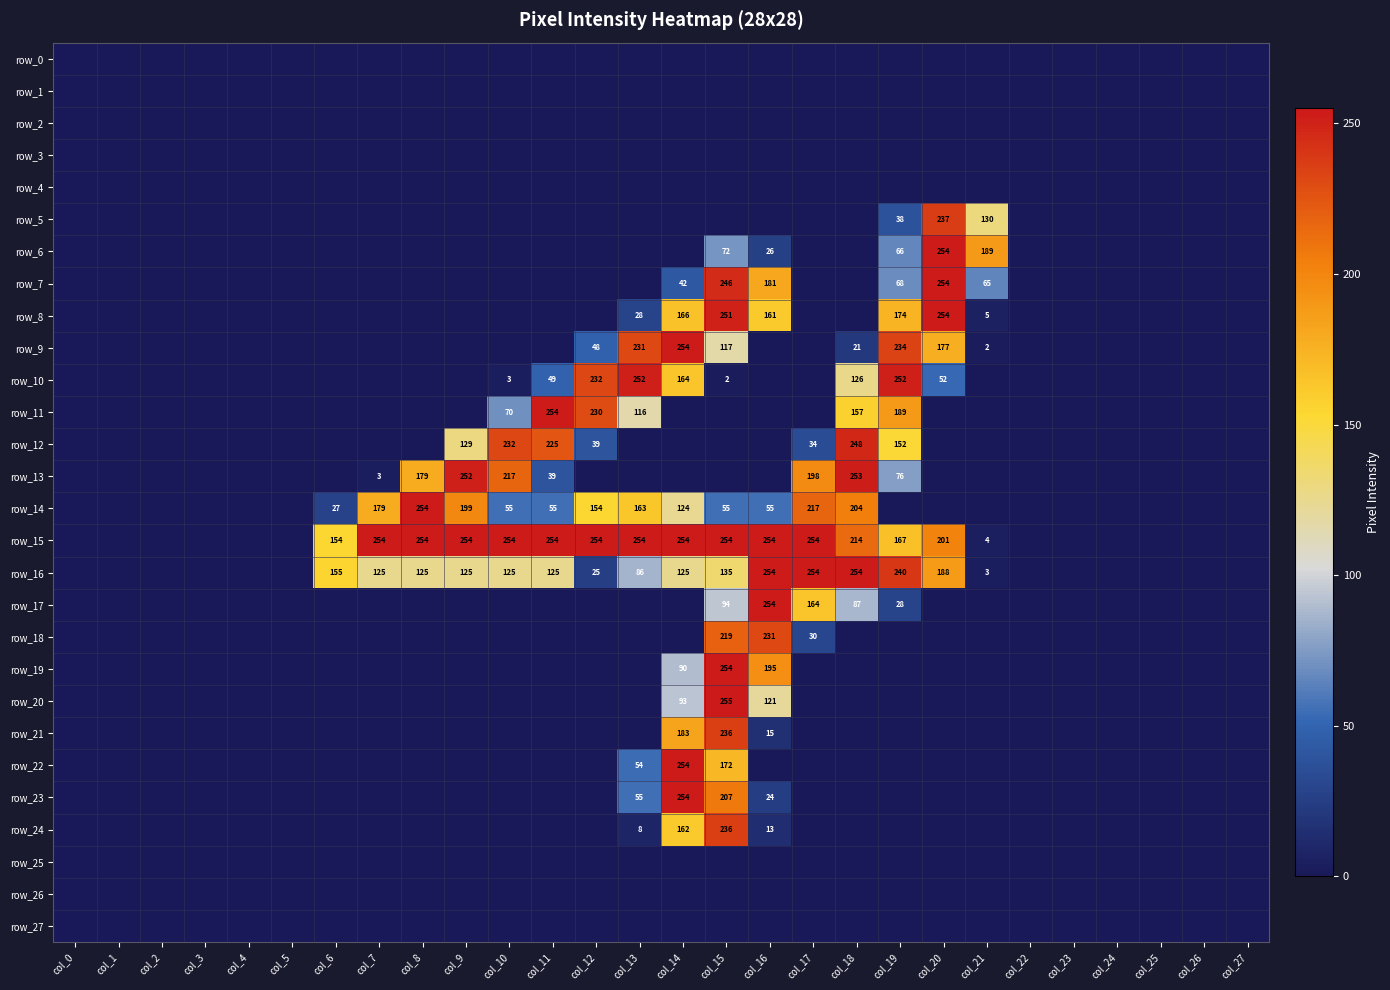

At which label is row_21 closest to 118?

col_14